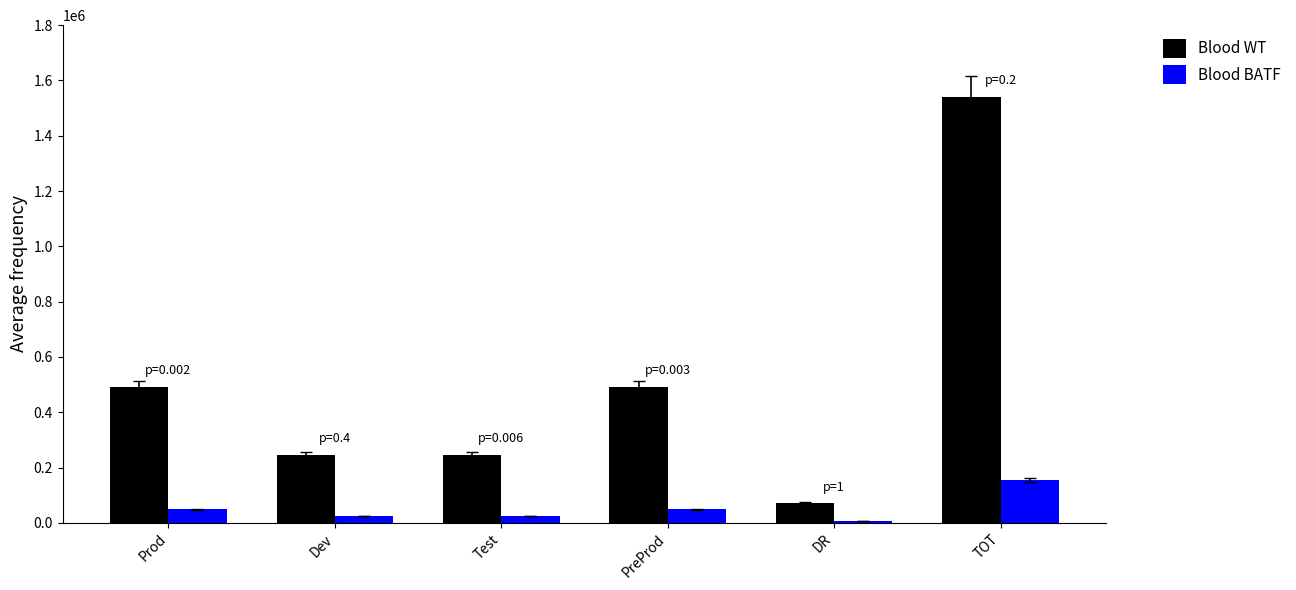

What is the spread (max minus min) of values at DR?

63000